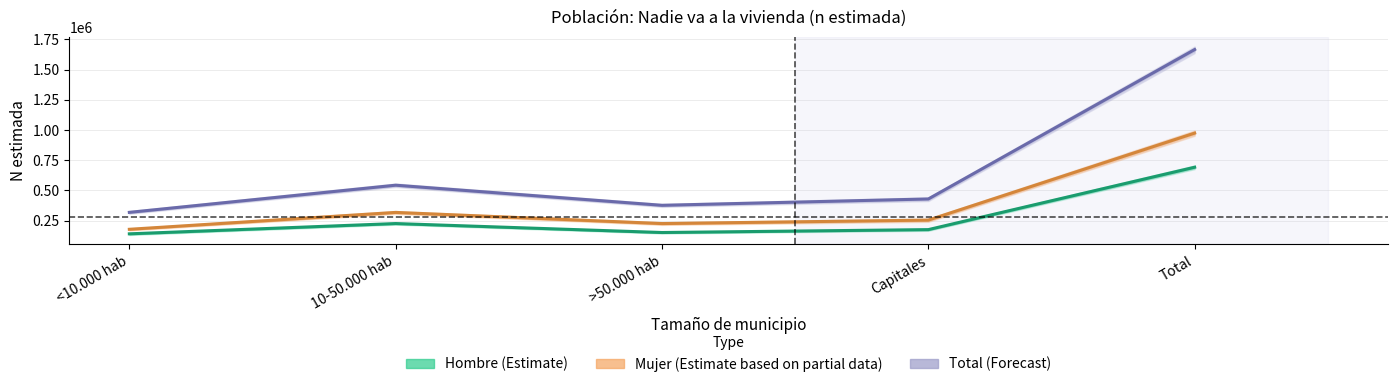

How many series are shown in this chart?

3